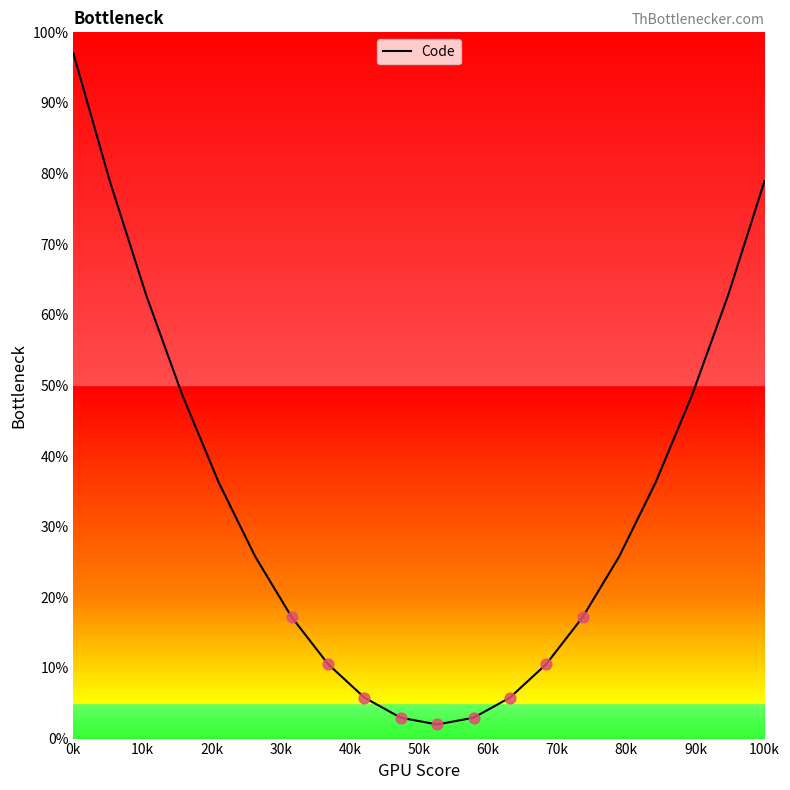

What is the maximum value shown in the chart?

97.0